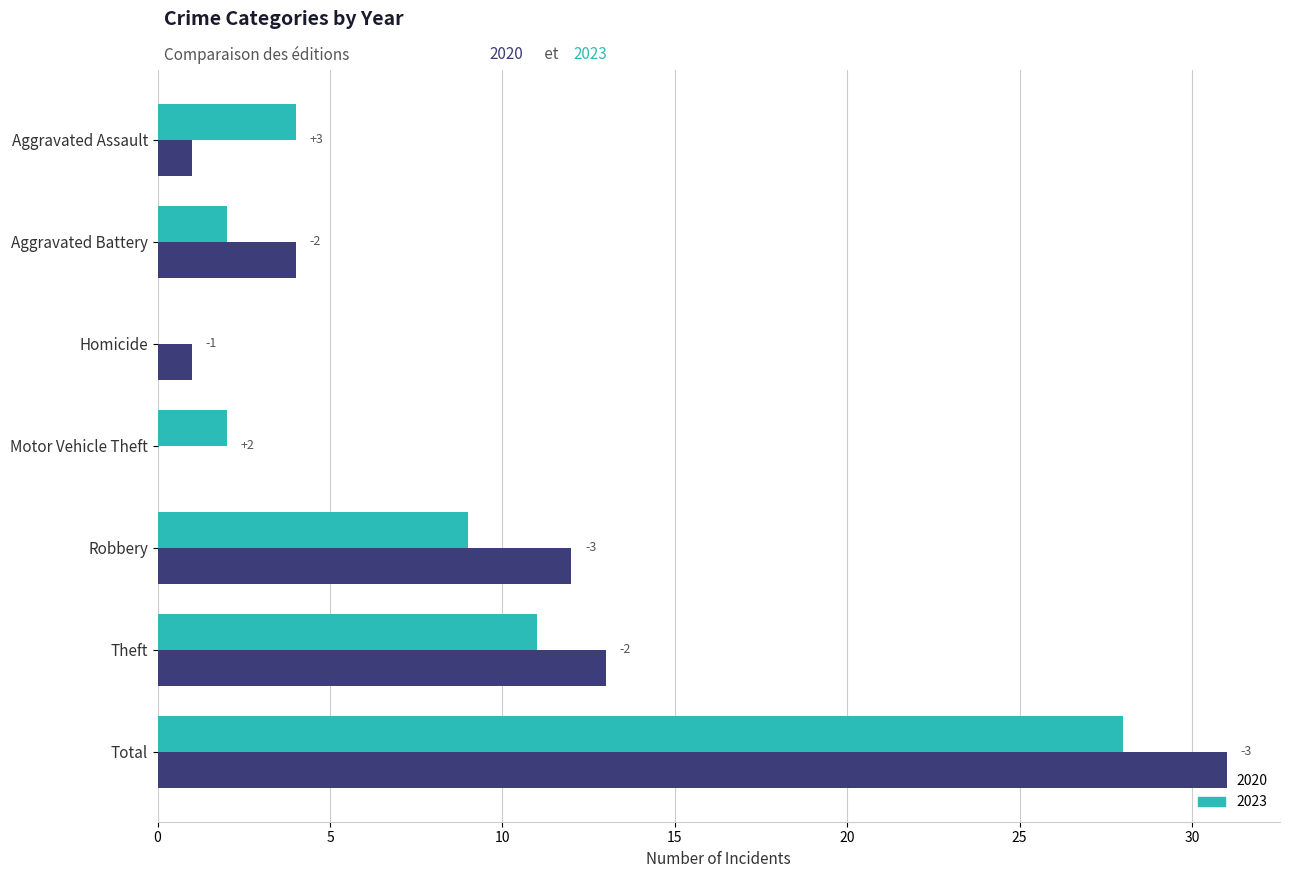

The 2020 series shows 4 at Aggravated Battery. True or false?

True